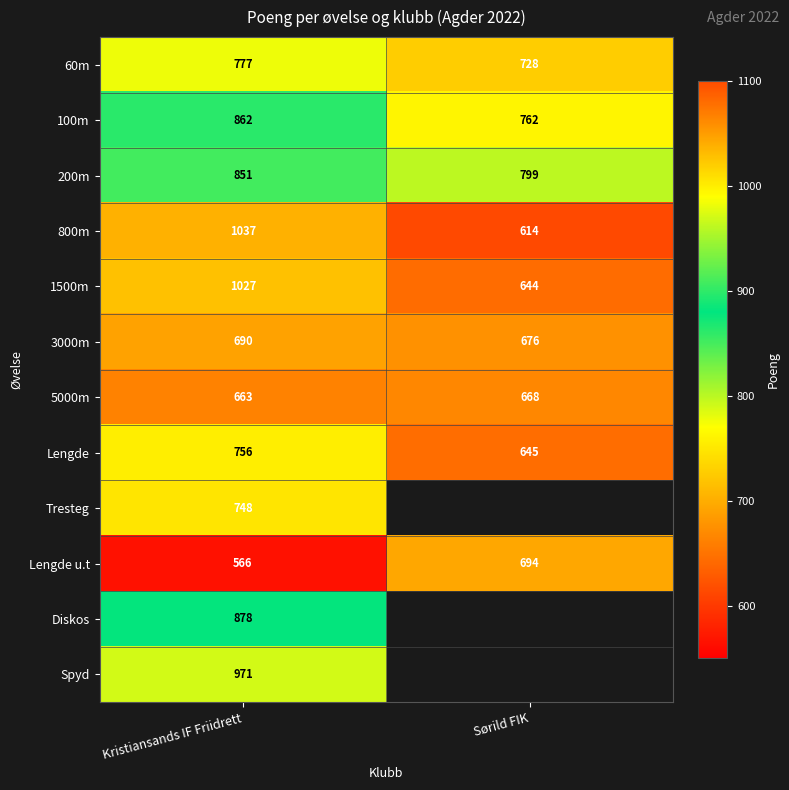

How many series are shown in this chart?

12